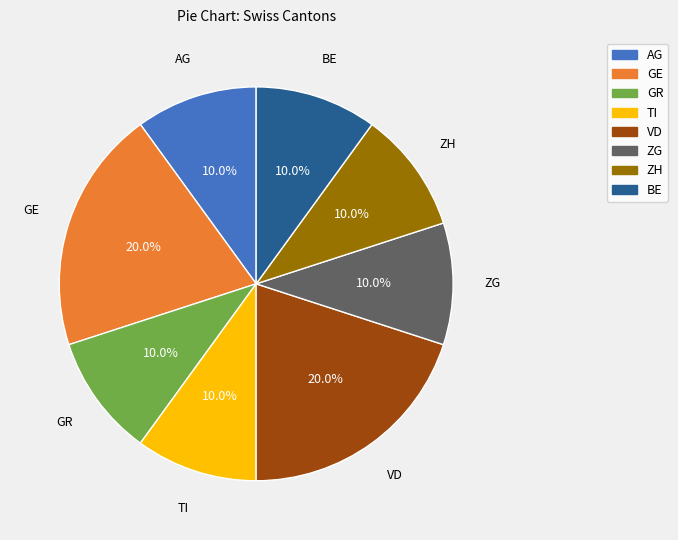

How many segments does this pie chart have?

8